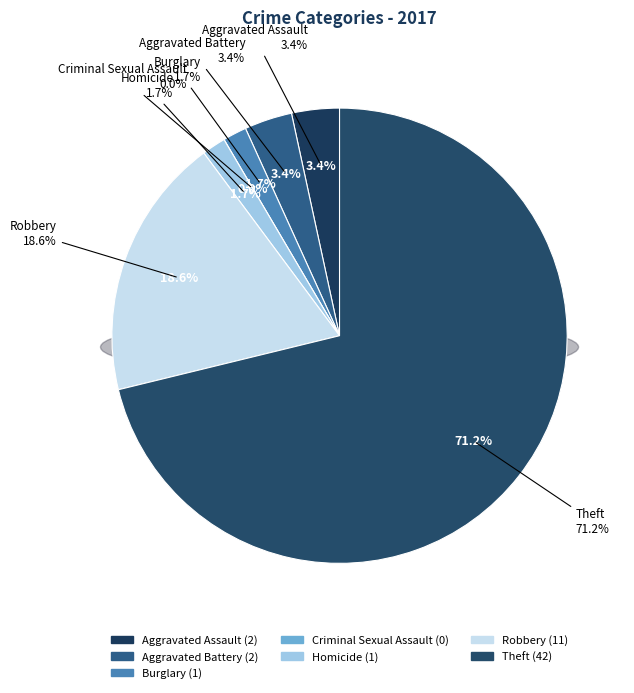

The Robbery slice represents 19% of the pie. True or false?

True